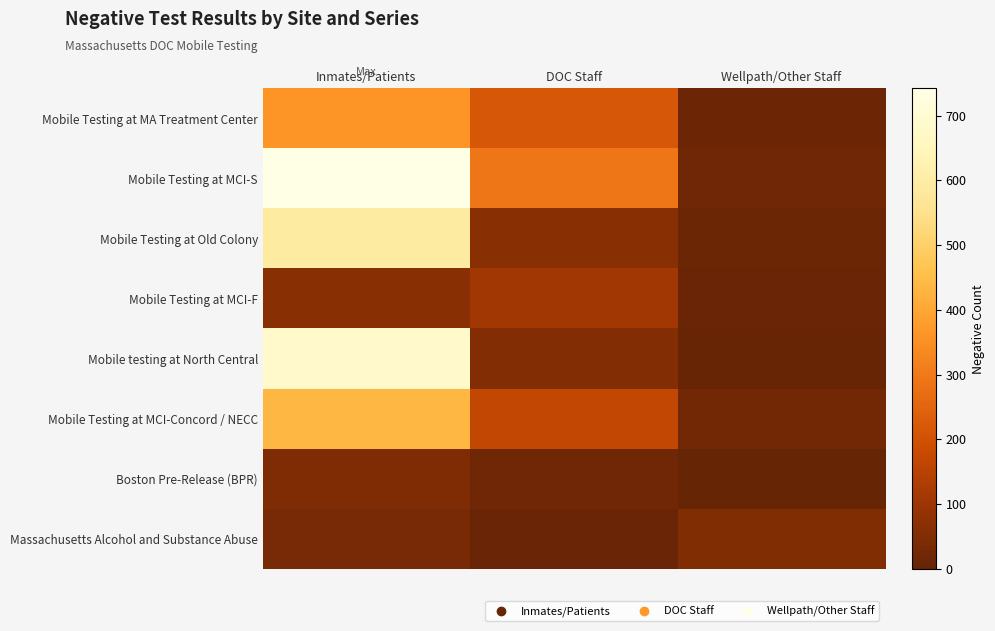

Reading left to right, transcribe all the data shown in this chart.

Mobile Testing at MA Treatment Center: Inmates/Patients=360	DOC Staff=217	Wellpath/Other Staff=13
Mobile Testing at MCI-S: Inmates/Patients=742	DOC Staff=295	Wellpath/Other Staff=20
Mobile Testing at Old Colony: Inmates/Patients=592	DOC Staff=65	Wellpath/Other Staff=10
Mobile Testing at MCI-F: Inmates/Patients=64	DOC Staff=109	Wellpath/Other Staff=8
Mobile testing at North Central: Inmates/Patients=682	DOC Staff=55	Wellpath/Other Staff=3
Mobile Testing at MCI-Concord / NECC: Inmates/Patients=436	DOC Staff=171	Wellpath/Other Staff=24
Boston Pre-Release (BPR): Inmates/Patients=48	DOC Staff=18	Wellpath/Other Staff=0
Massachusetts Alcohol and Substance Abuse: Inmates/Patients=33	DOC Staff=6	Wellpath/Other Staff=52